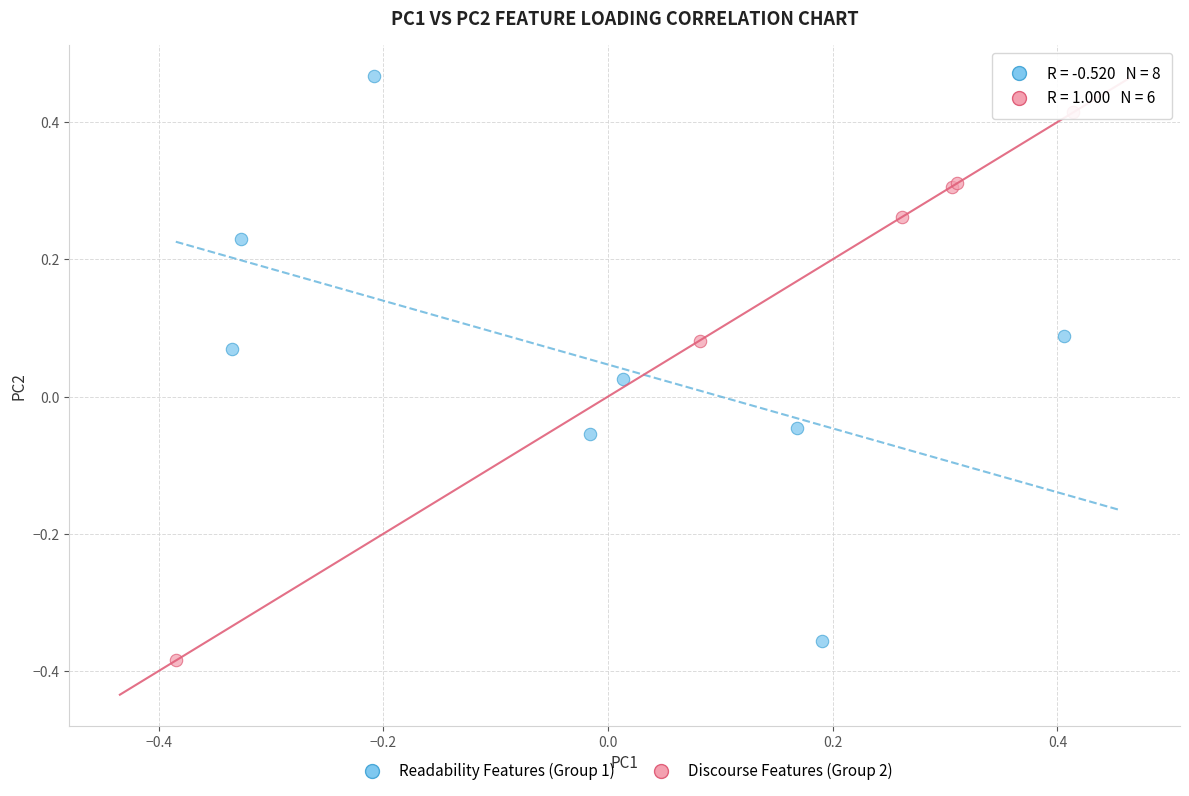

Which series has the widest spread of Y values?

Readability Features (Group 1)